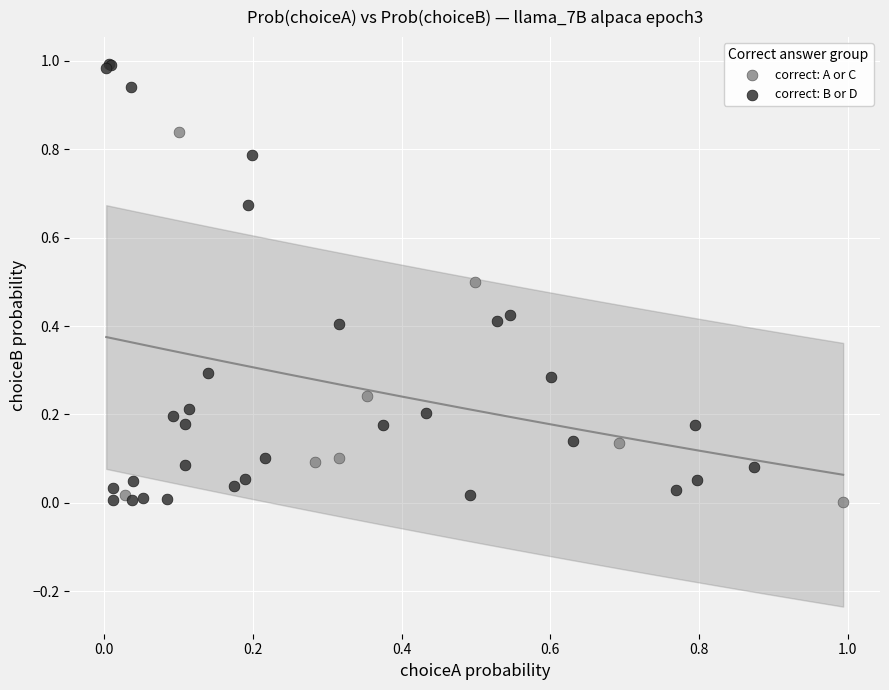

Which series contains the highest Y value?

correct: B or D